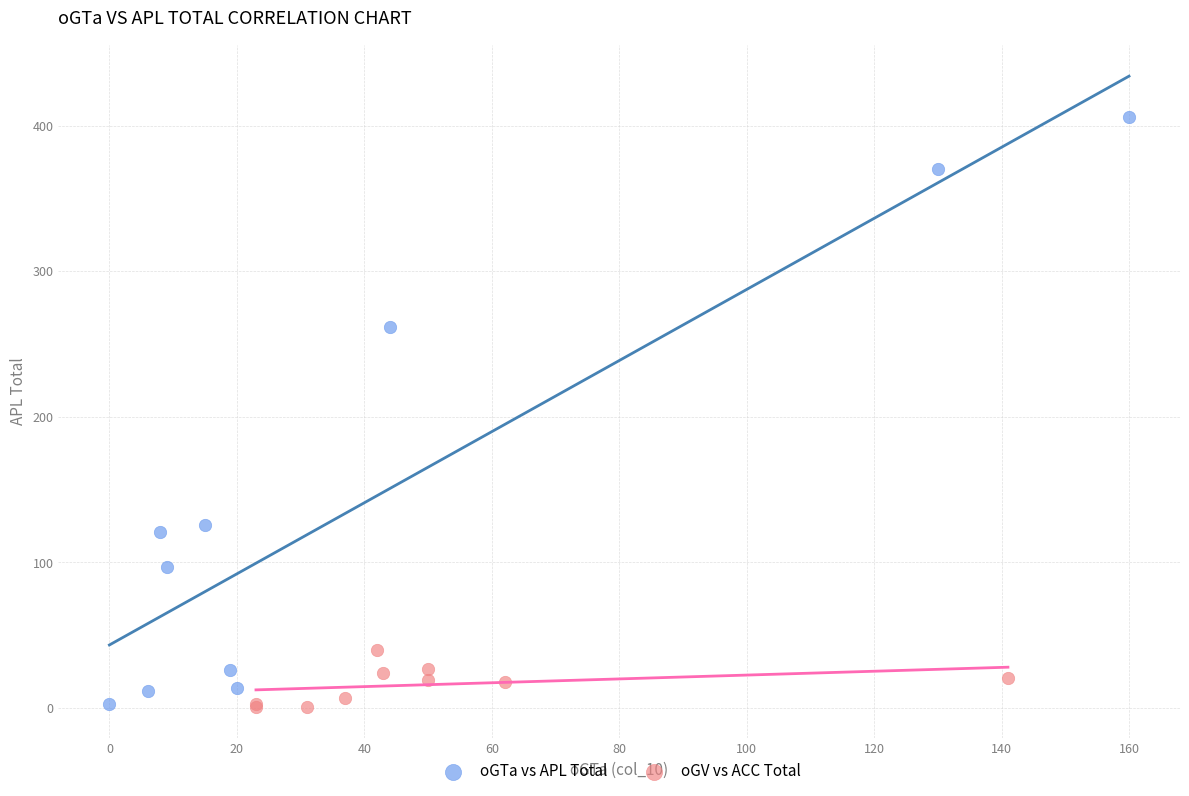

Which series has the widest spread of Y values?

oGTa vs APL Total